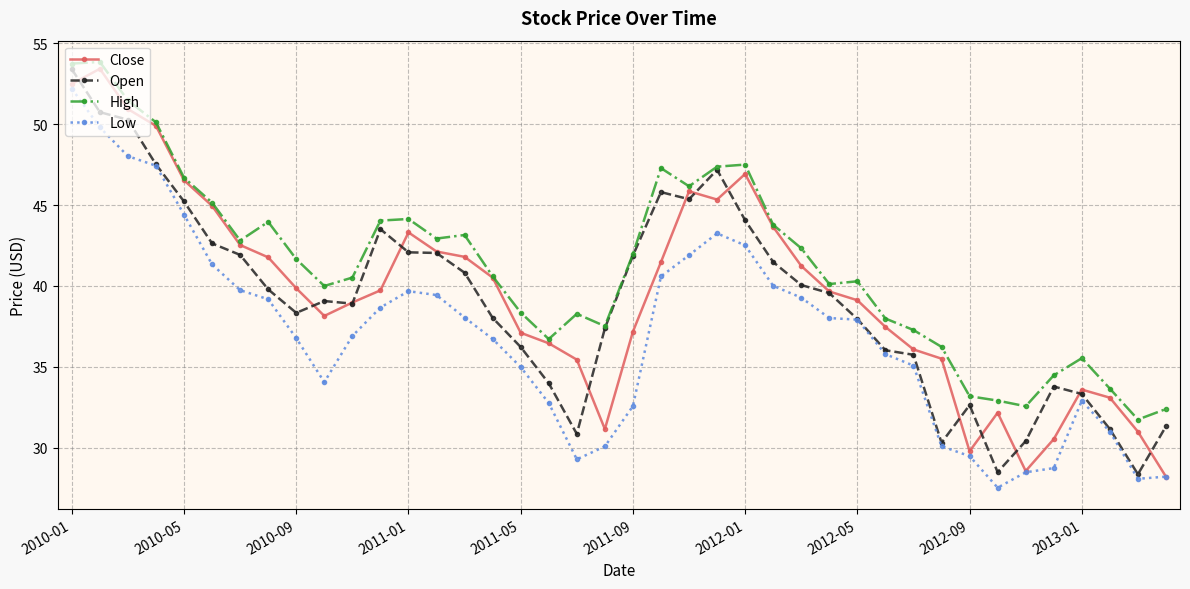

What is the value of the Open point at the 3rd from the left?

50.3